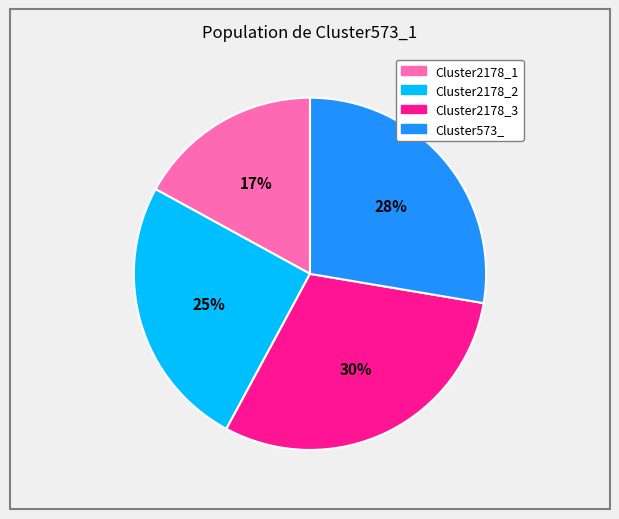

Rank the categories by value from lowest to highest.

Cluster2178_1, Cluster2178_2, Cluster573_, Cluster2178_3